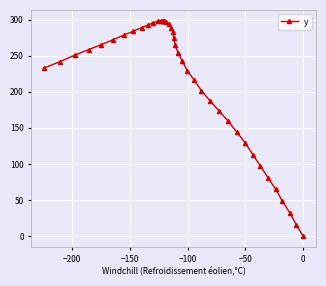

How many lines are shown in the chart?

1